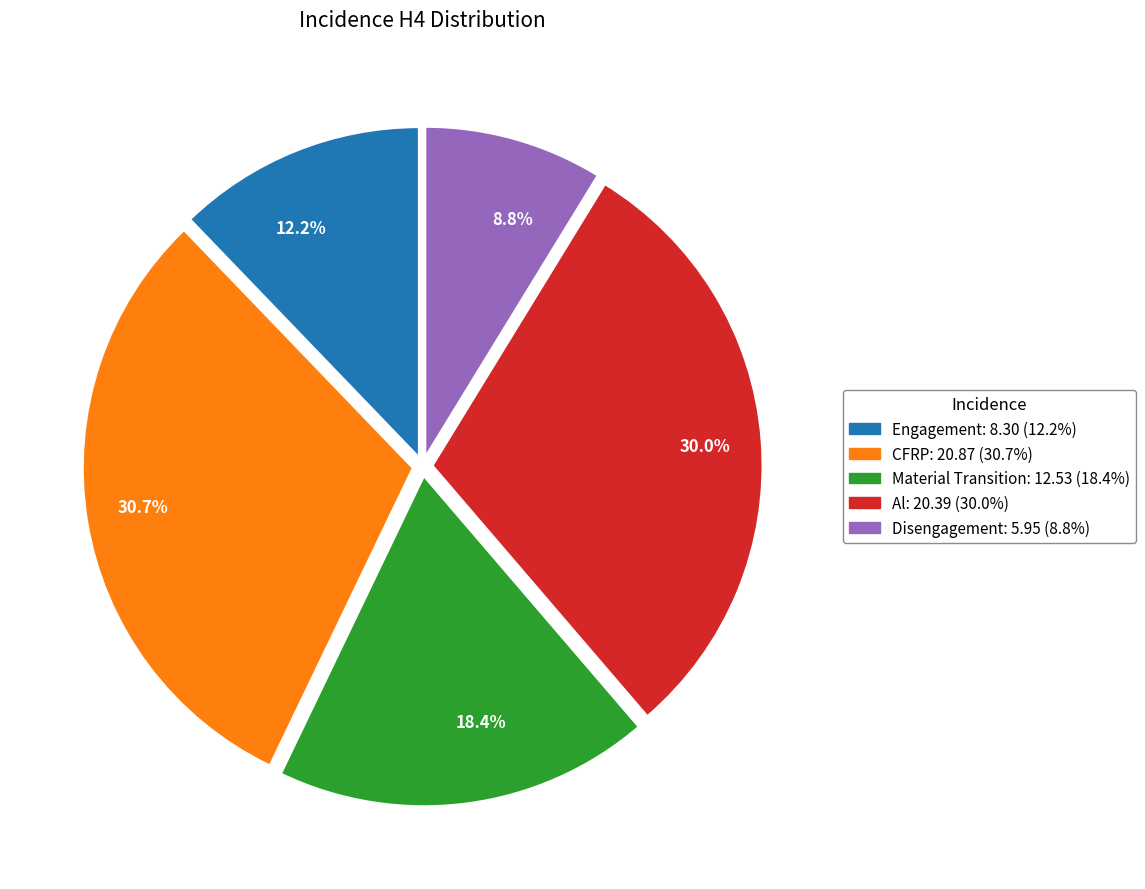

How much of the chart is everything except 8.8%?

91.2%